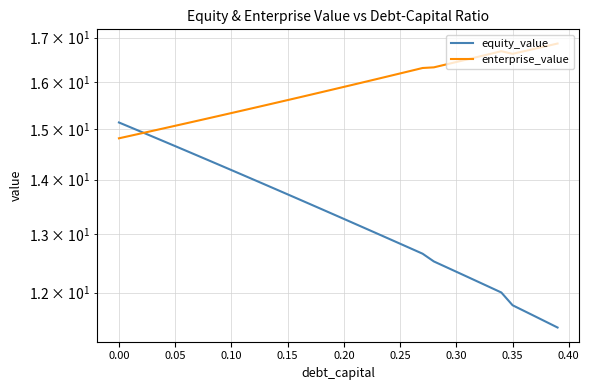

How many values in the equity_value series are below 13?

16